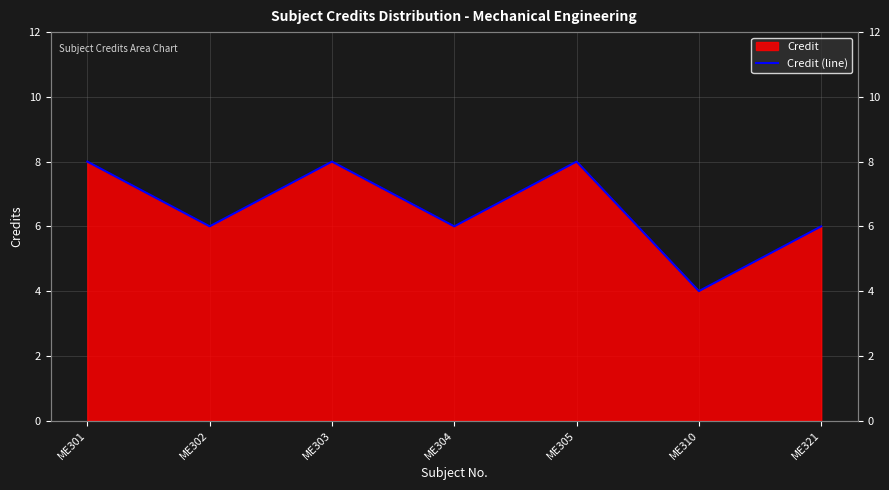

How many points are lower than both their immediate neighbors (excluding endpoints)?

3